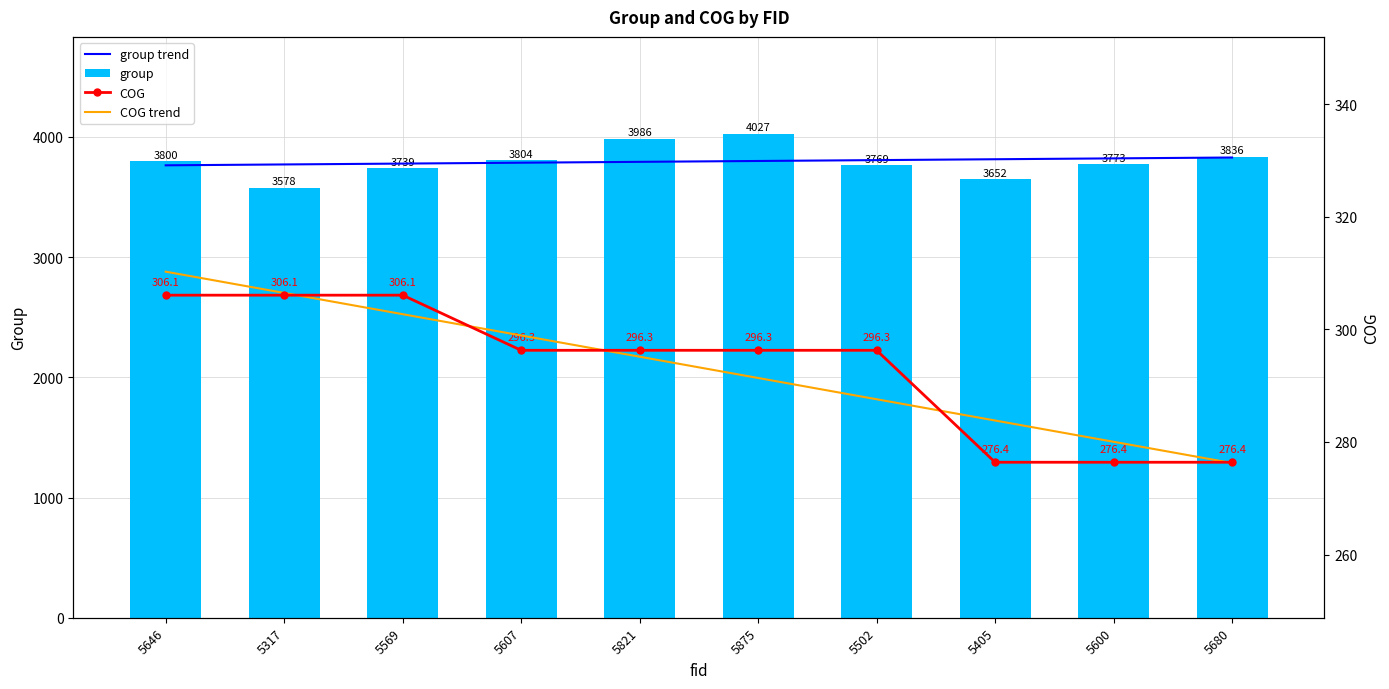

The group series shows 5380.8 at 5569. True or false?

False